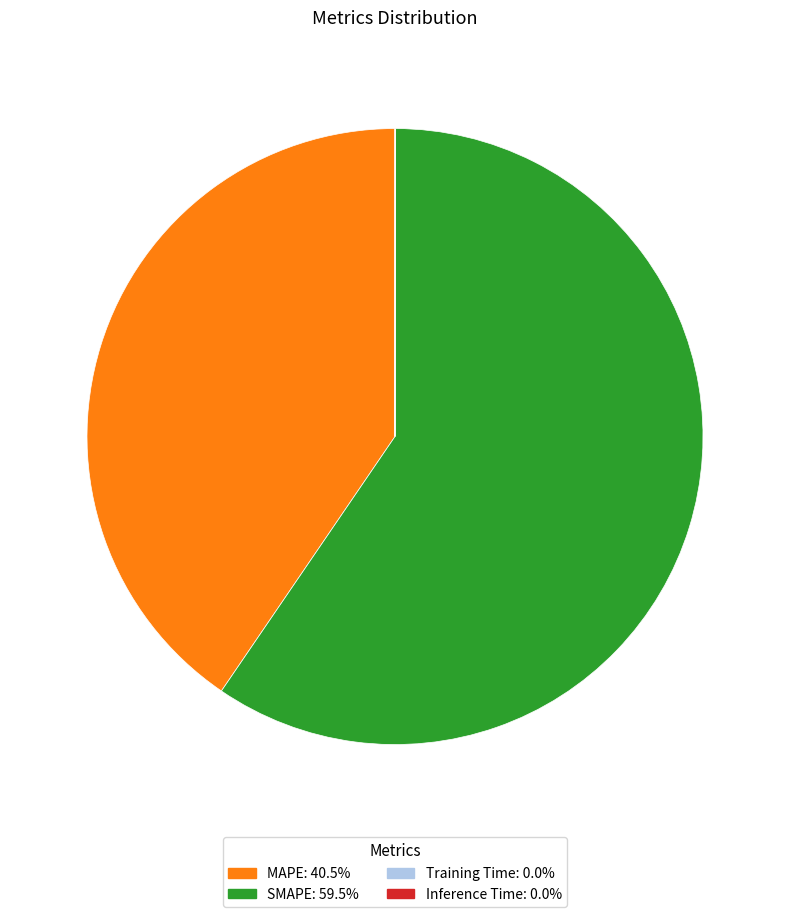

Combined, do SMAPE and MAPE account for over 50%?

Yes